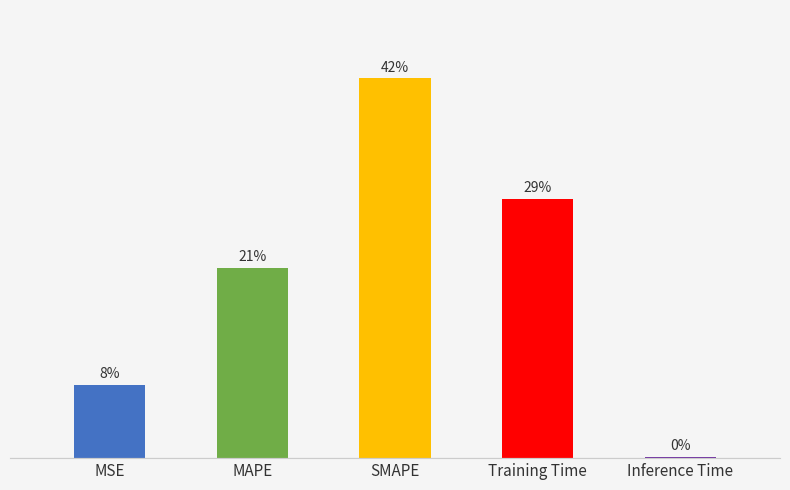

List the labels in order of value, smallest first.

Inference Time, MSE, MAPE, Training Time, SMAPE